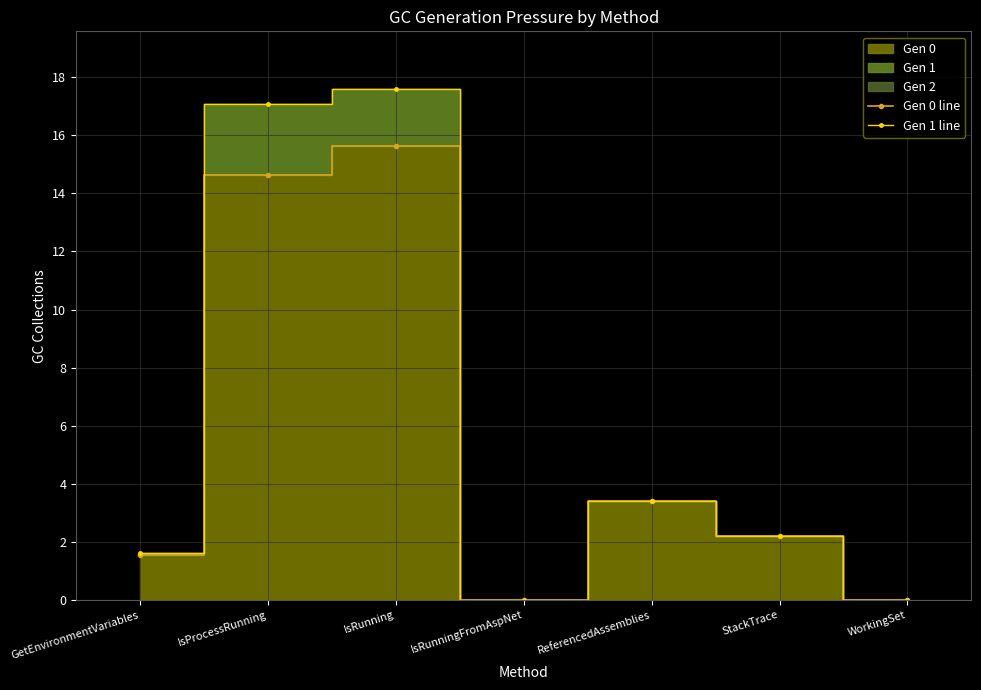

Is the value of Gen 1 line at IsRunningFromAspNet greater than the value of Gen 0 line at StackTrace?

No